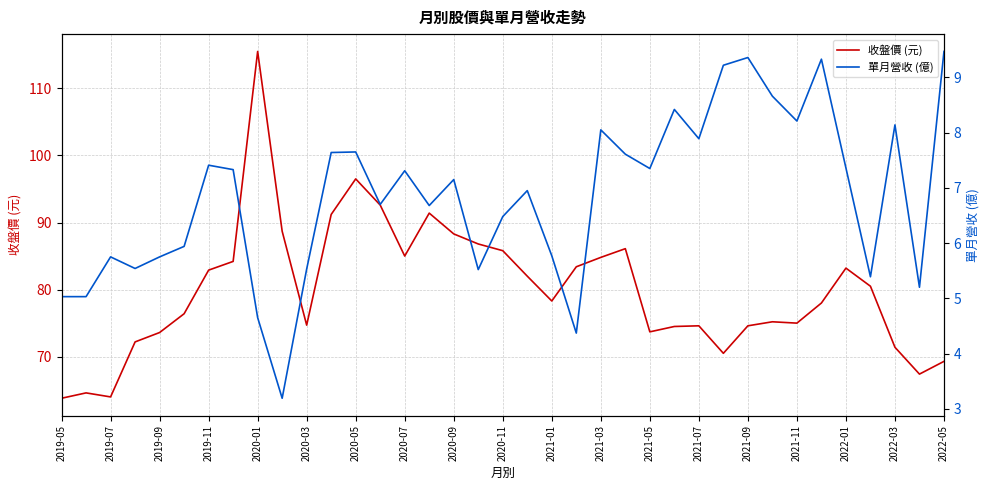

What is the value of the 單月營收 (億) point at the 26th from the left?

8.4